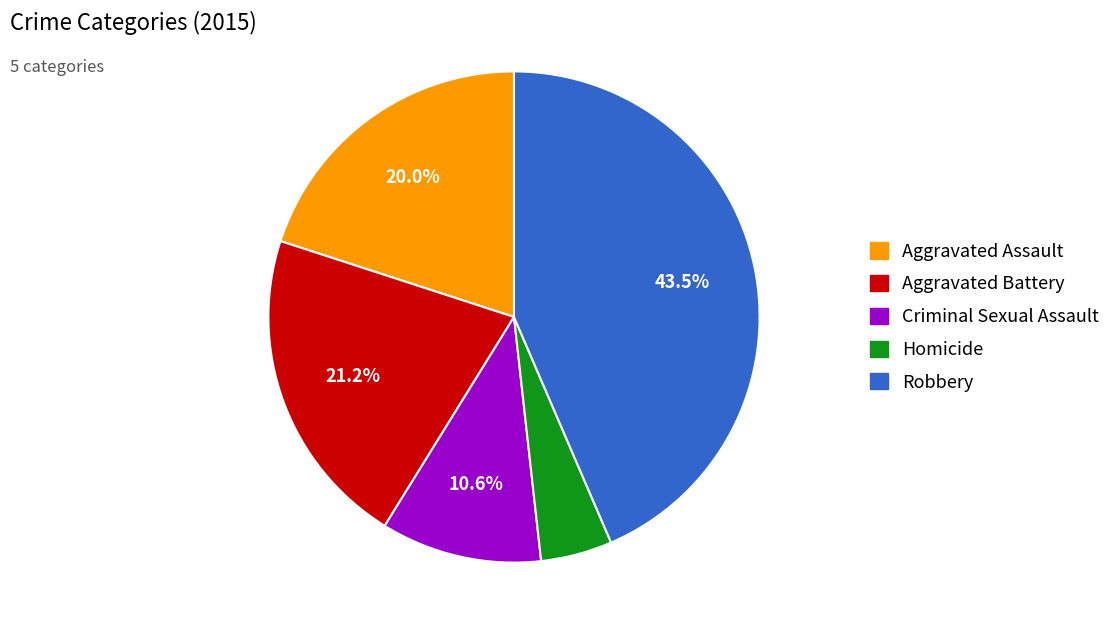

How many slices are in this pie chart?

5